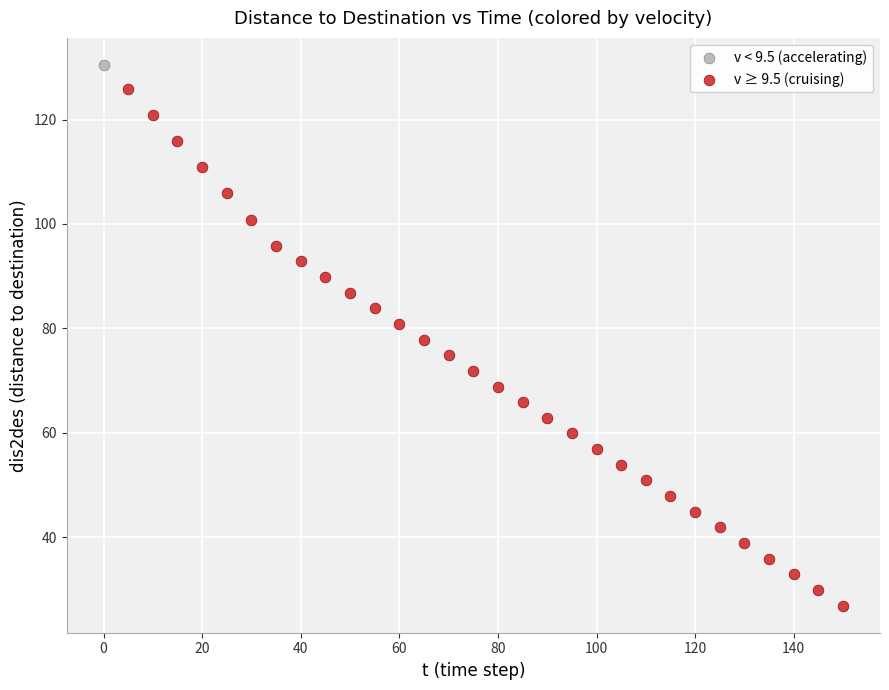

What are all the series names shown in the legend?

v < 9.5 (accelerating), v ≥ 9.5 (cruising)